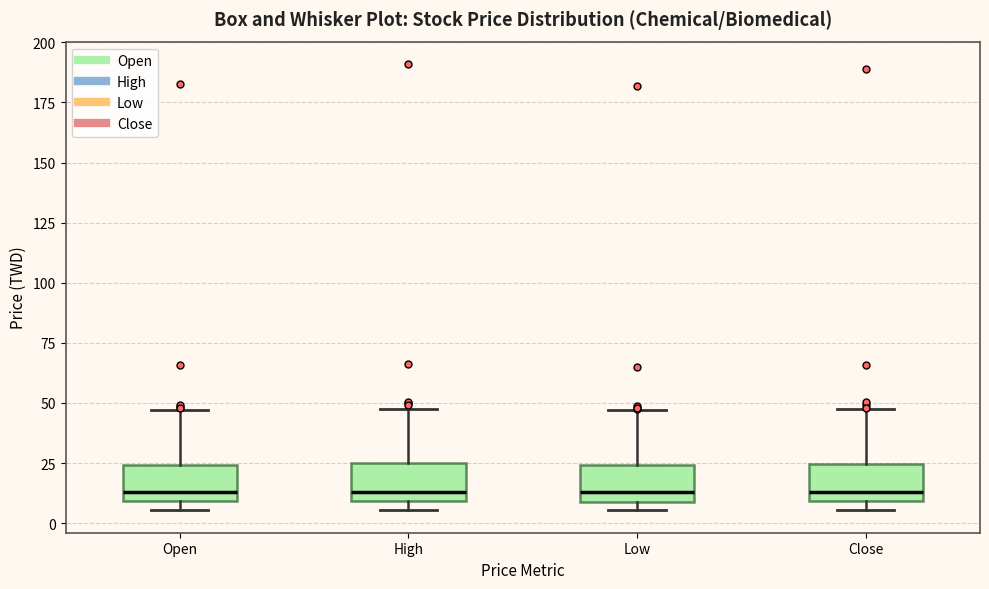

Where is the upper edge of the box for High on the y-axis? The values are not printed on the chart, so give them approximately, as read against the axis.

25